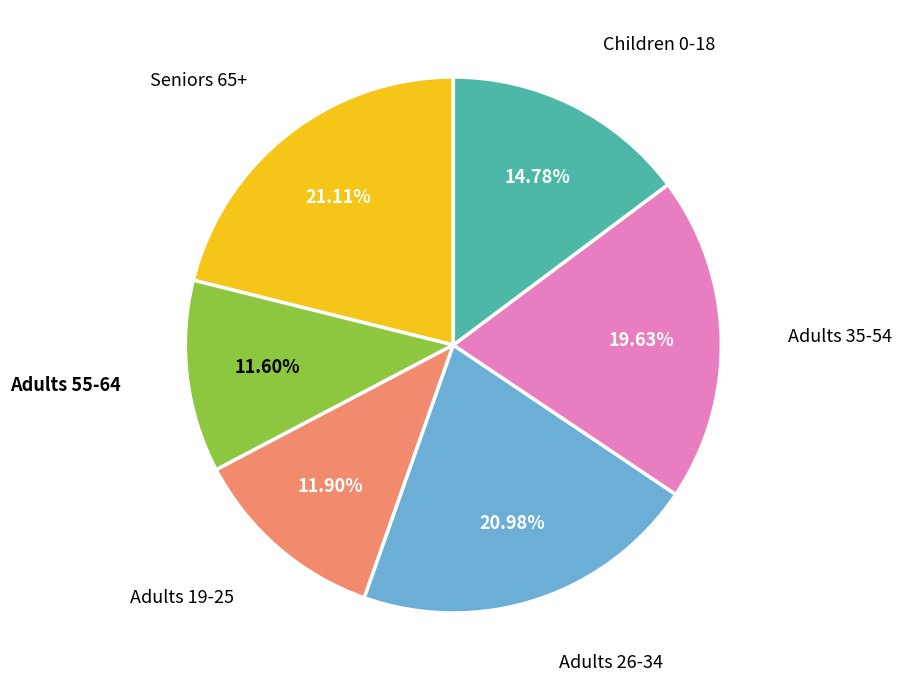

Is Adults 55-64 the majority of the pie?

No